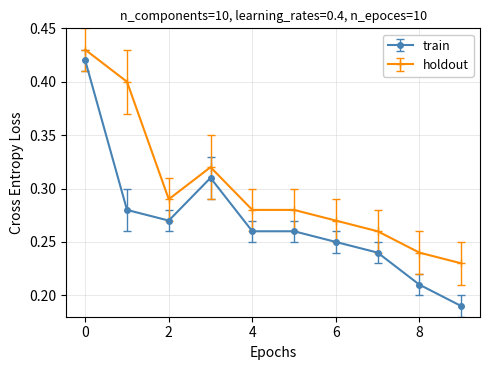

True or false: train has more than 2 points higher than both neighbors.

False